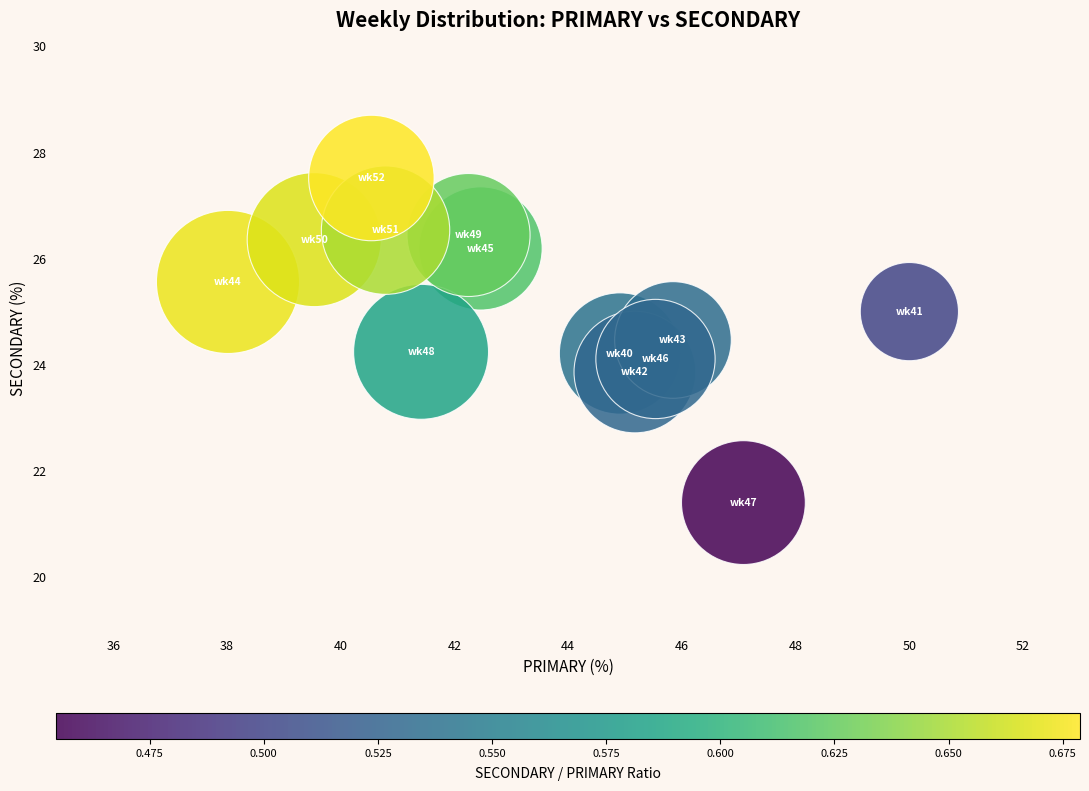

What is the range of X values (max minus min)?

12.0